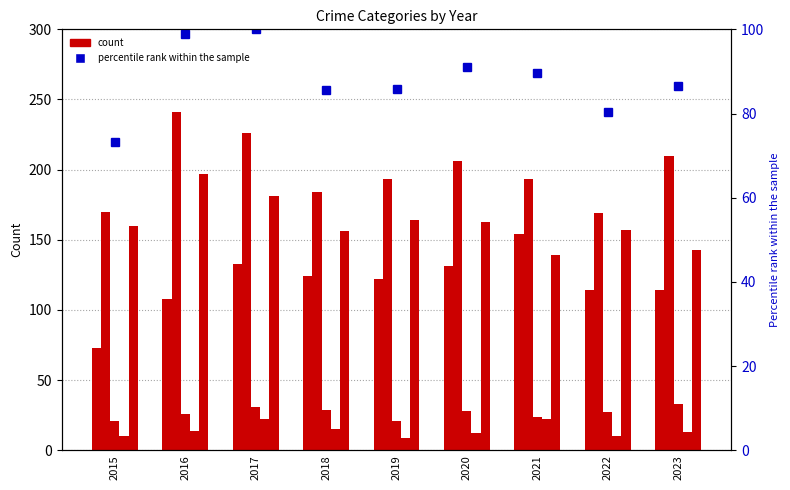

Rank the categories by Aggravated Battery value from lowest to highest.

2022, 2015, 2018, 2019, 2021, 2020, 2023, 2017, 2016